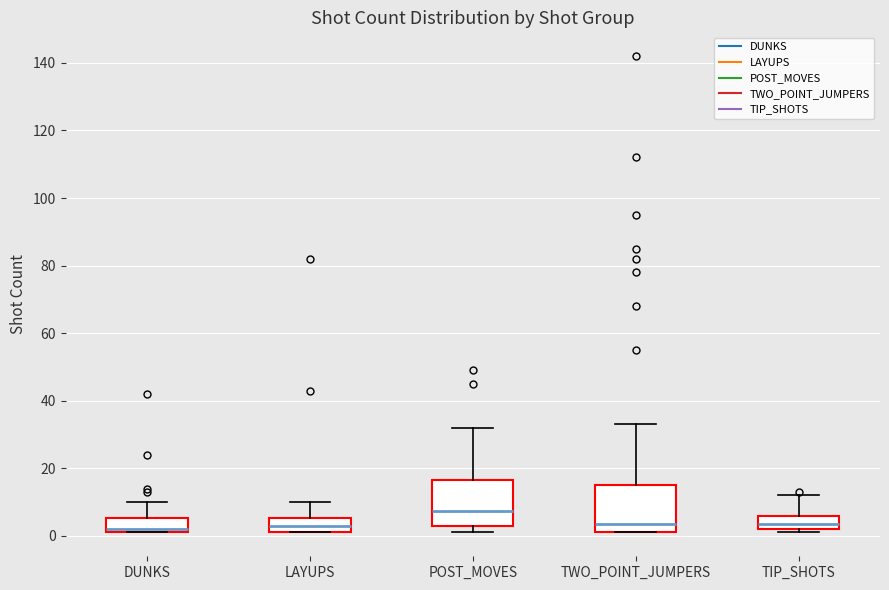

Reading left to right, read every box against the y-axis: the position of its median line, the range the box covers, and the ends of its whiskers. The values are not printed on the chart, so give them approximately, as read against the axis.

DUNKS: median 2 (just above the box's lower edge), box 2 to 6, whiskers 2 to 10
LAYUPS: median 4, box 2 to 6, whiskers 2 to 10
POST_MOVES: median 8, box 4 to 16, whiskers 2 to 32
TWO_POINT_JUMPERS: median 4, box 2 to 16, whiskers 2 to 34
TIP_SHOTS: median 4, box 2 to 6, whiskers 2 (just below the box's lower edge) to 12